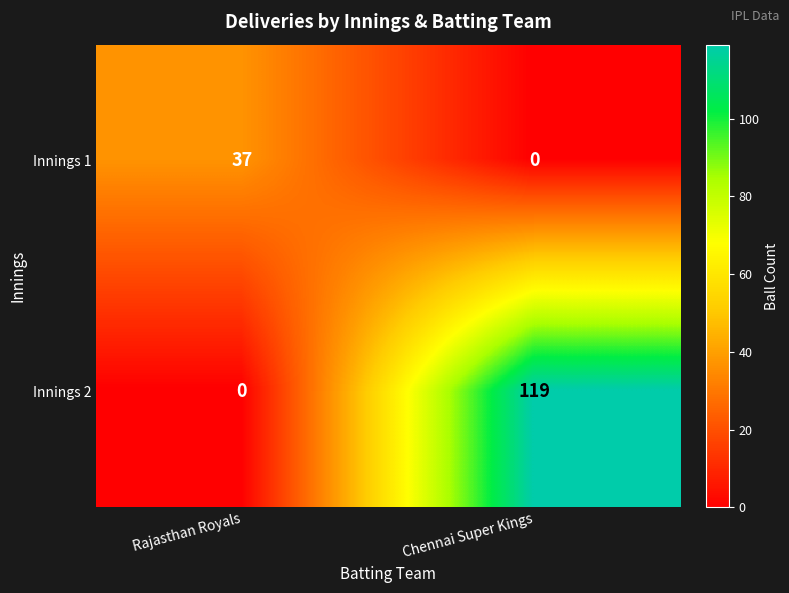

What is the approximate value of Innings 1 at Rajasthan Royals?

37